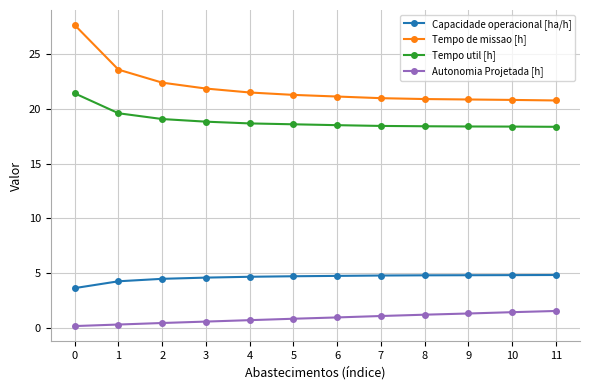

Rank the series by their maximum value, from highest to lowest.

Tempo de missao [h], Tempo util [h], Capacidade operacional [ha/h], Autonomia Projetada [h]